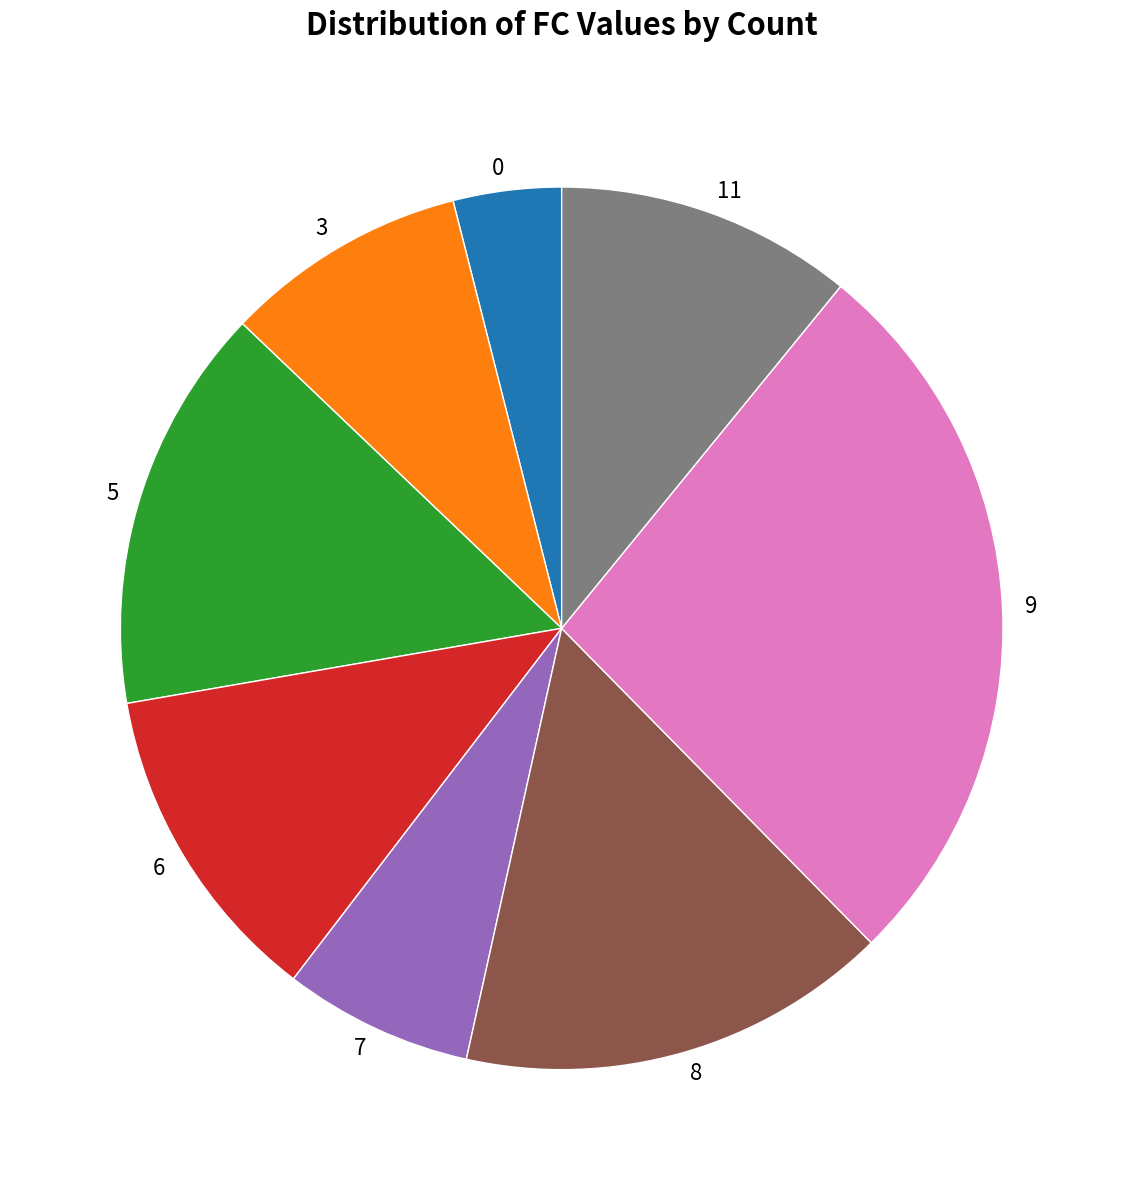

Count the number of slices in the pie.

8